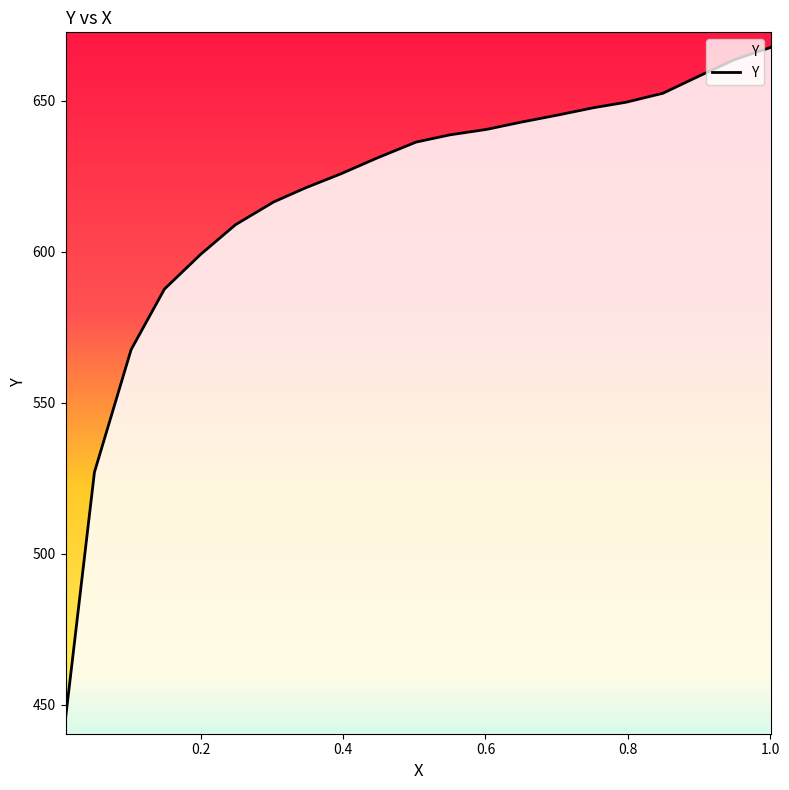

The value at 14 is 1032.9. True or false?

False